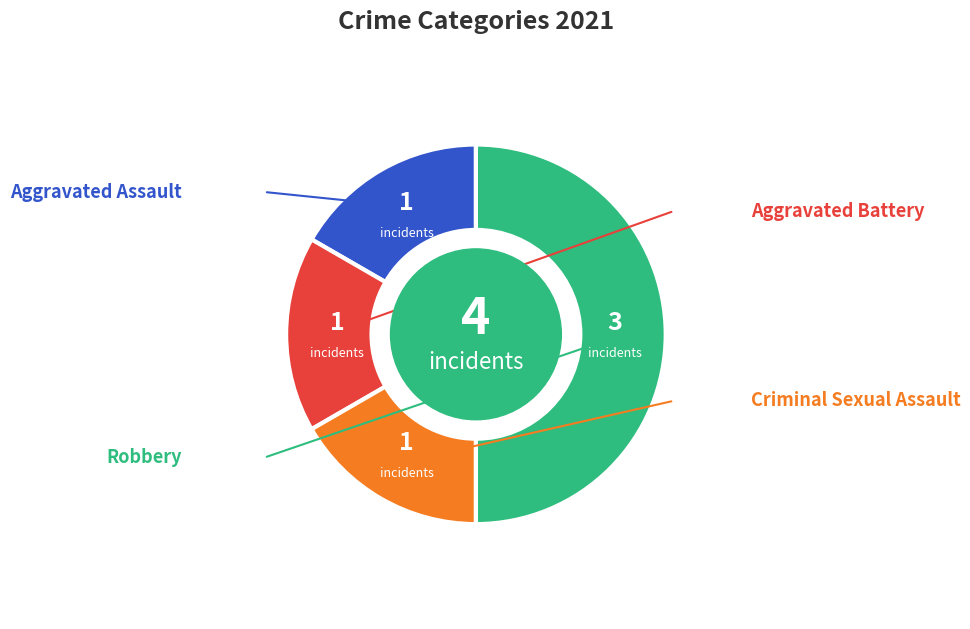

How many slices are in this pie chart?

4